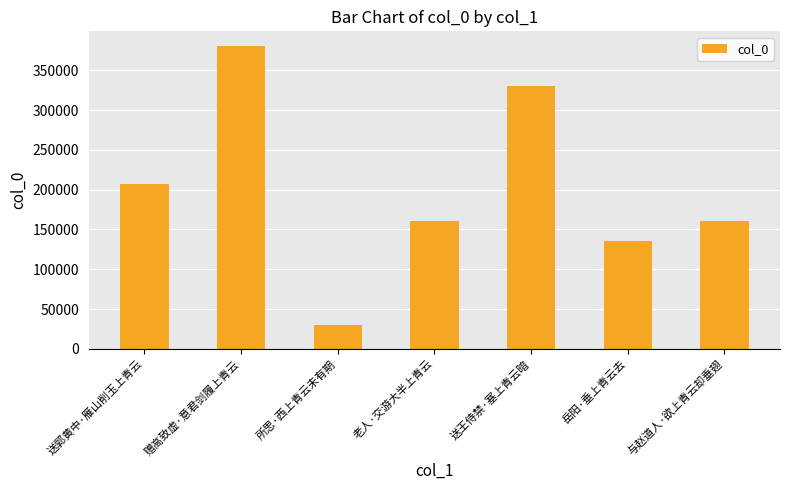

What is the sum of the values at 与赵道人·欲上青云却垂翅 and 老人·交游大半上青云?

321742